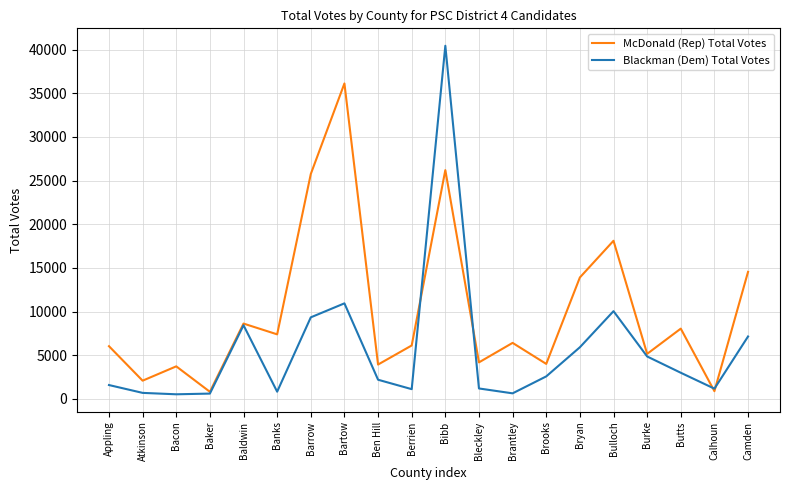

At how many categories does at least one series exceed 1792?

18